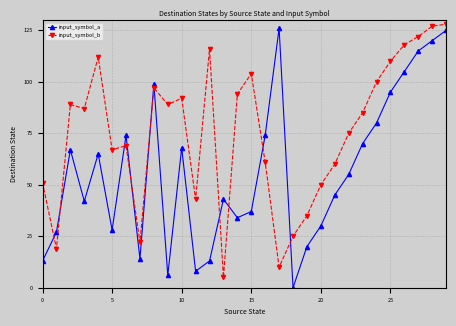

True or false: input_symbol_b and input_symbol_a cross at least once.

True